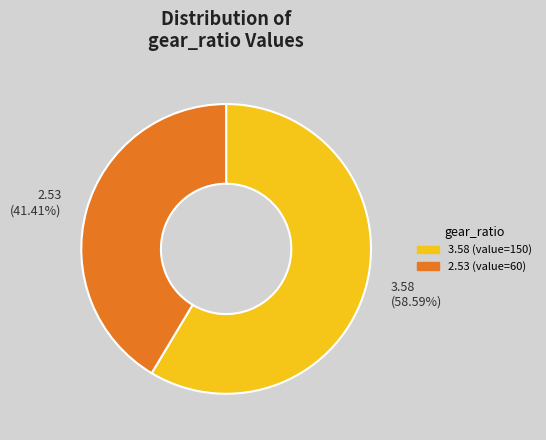

What is the largest slice in the pie chart?

3.58 (value=150)